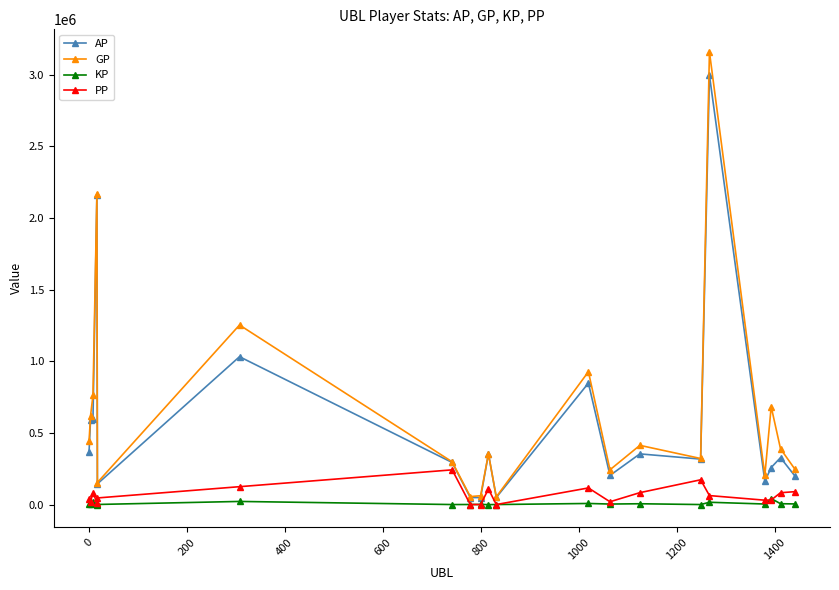

Which series has the largest range (max minus min)?

GP